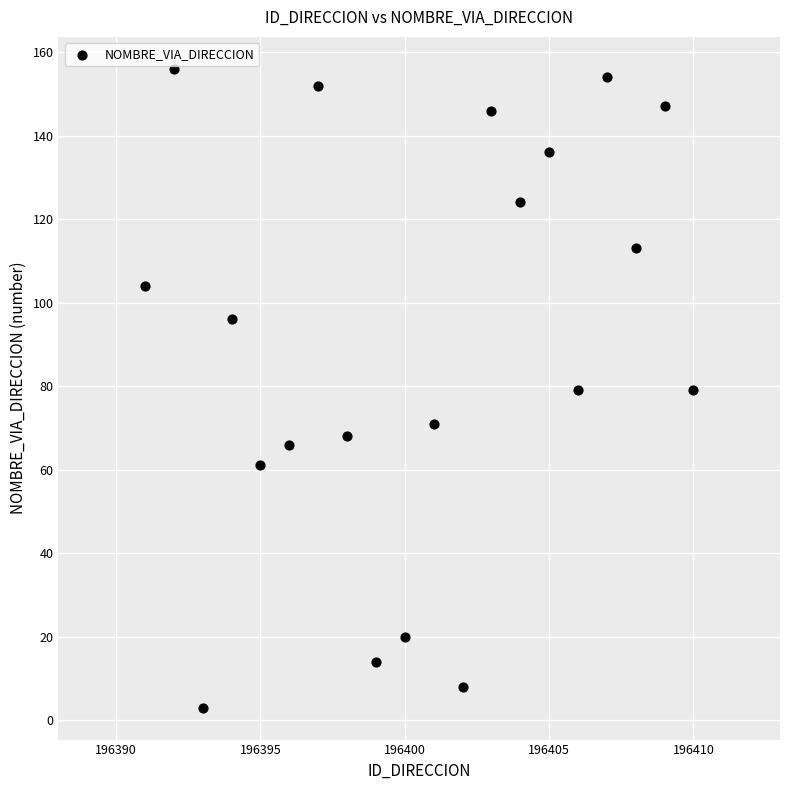

What is the range of Y values (max minus min)?

153